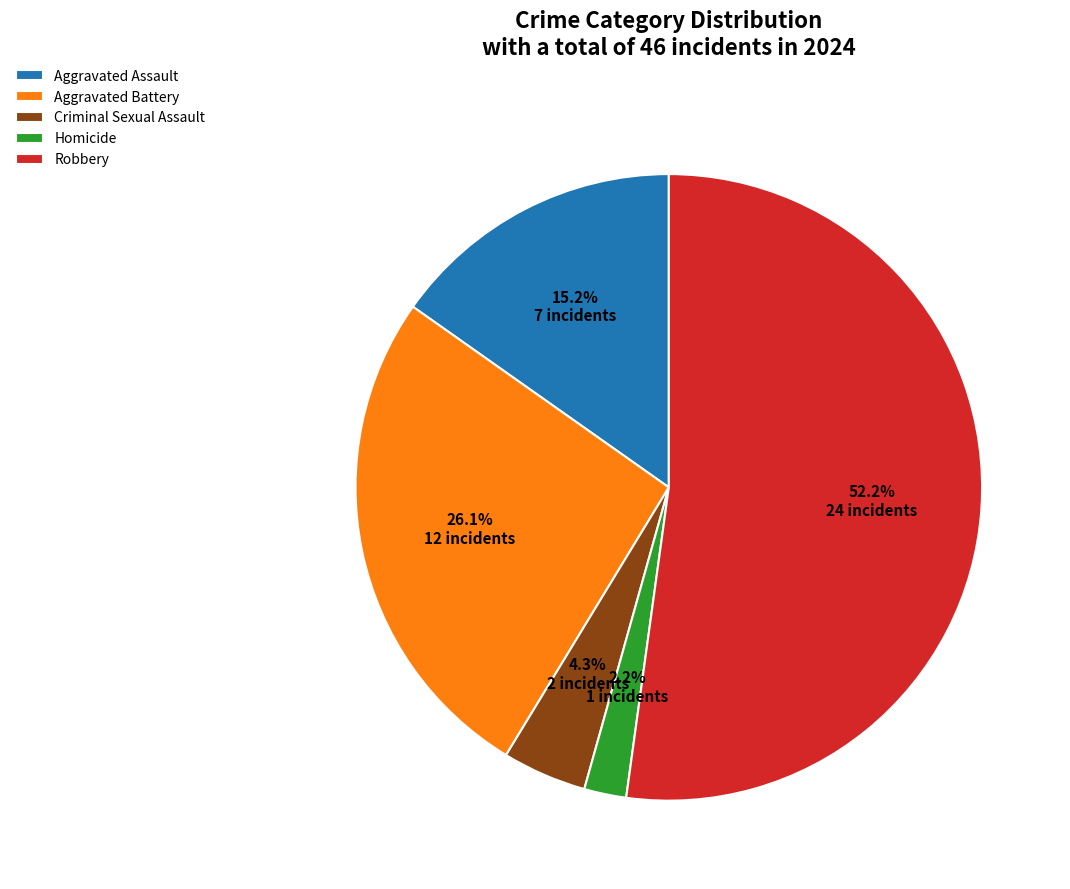

Which category has the biggest portion of the pie?

Robbery